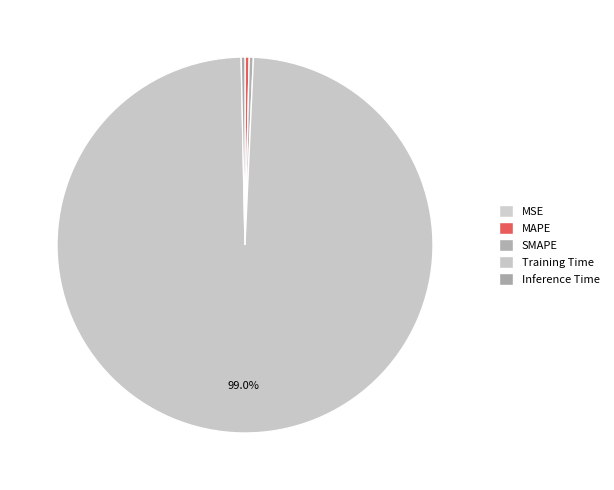

Does Inference Time account for over 50% of the chart?

No